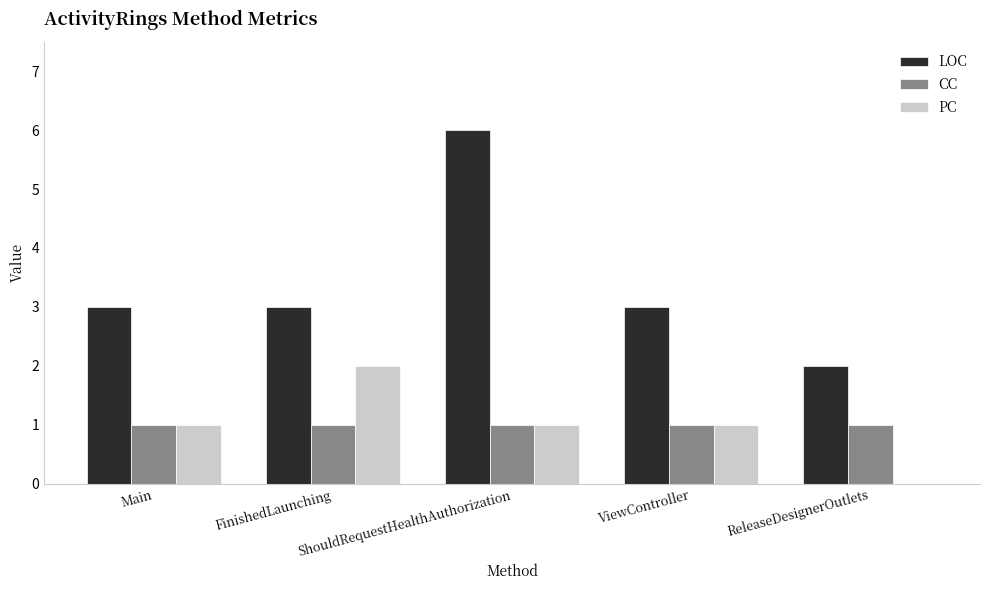

Are the bars grouped side by side (vs. stacked)?

Yes